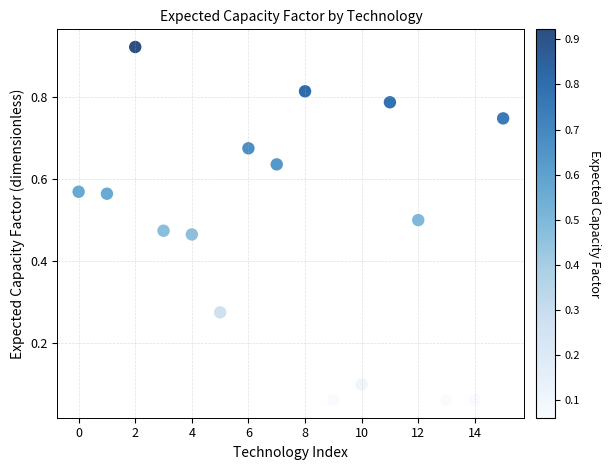

How many points are shown in the scatter plot?

16